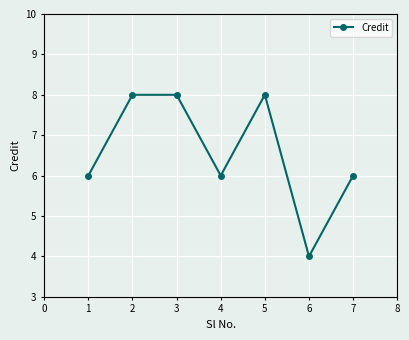

What is the average value?

7